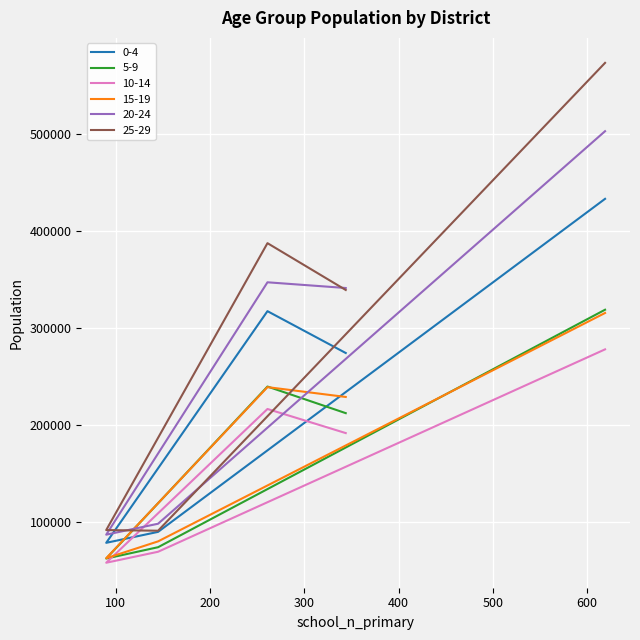

What is the maximum value for 20-24?

502412